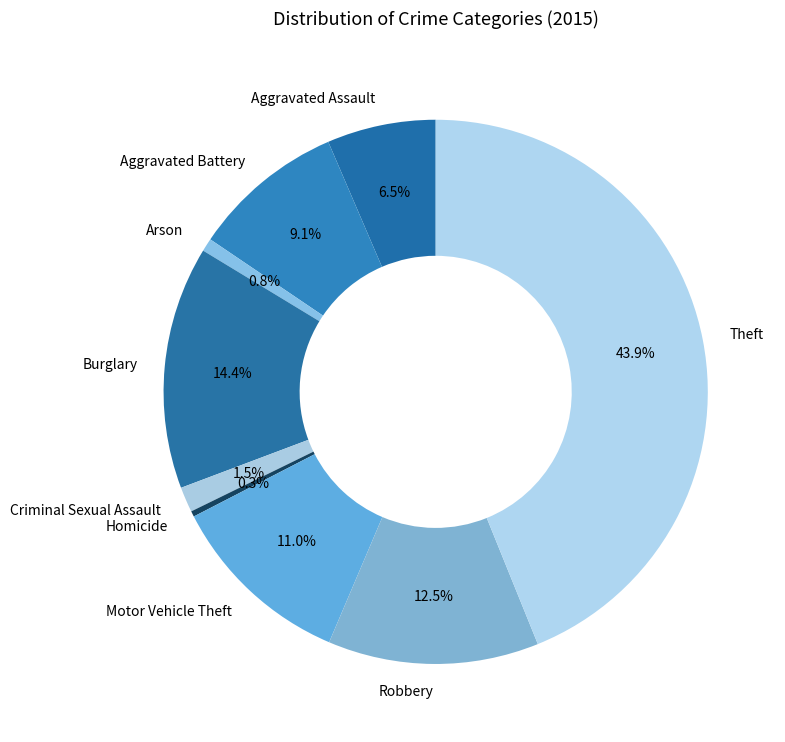

How many slices are in this pie chart?

9